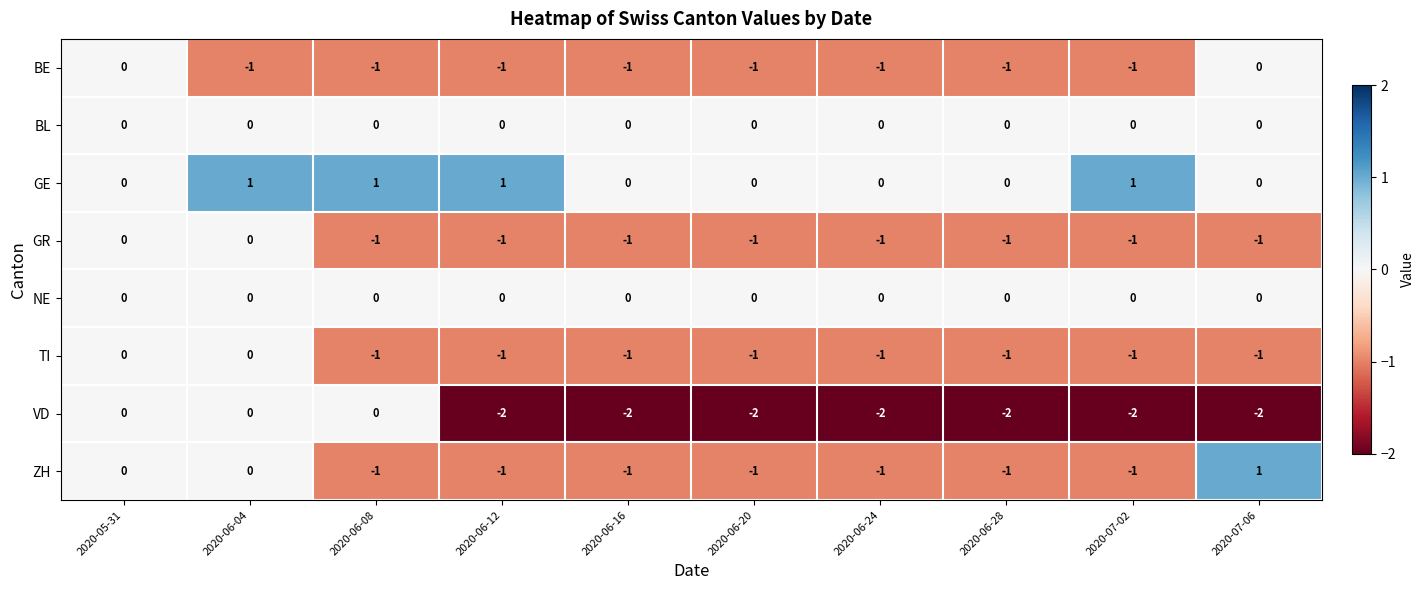

What is the sum of all GE values?

4